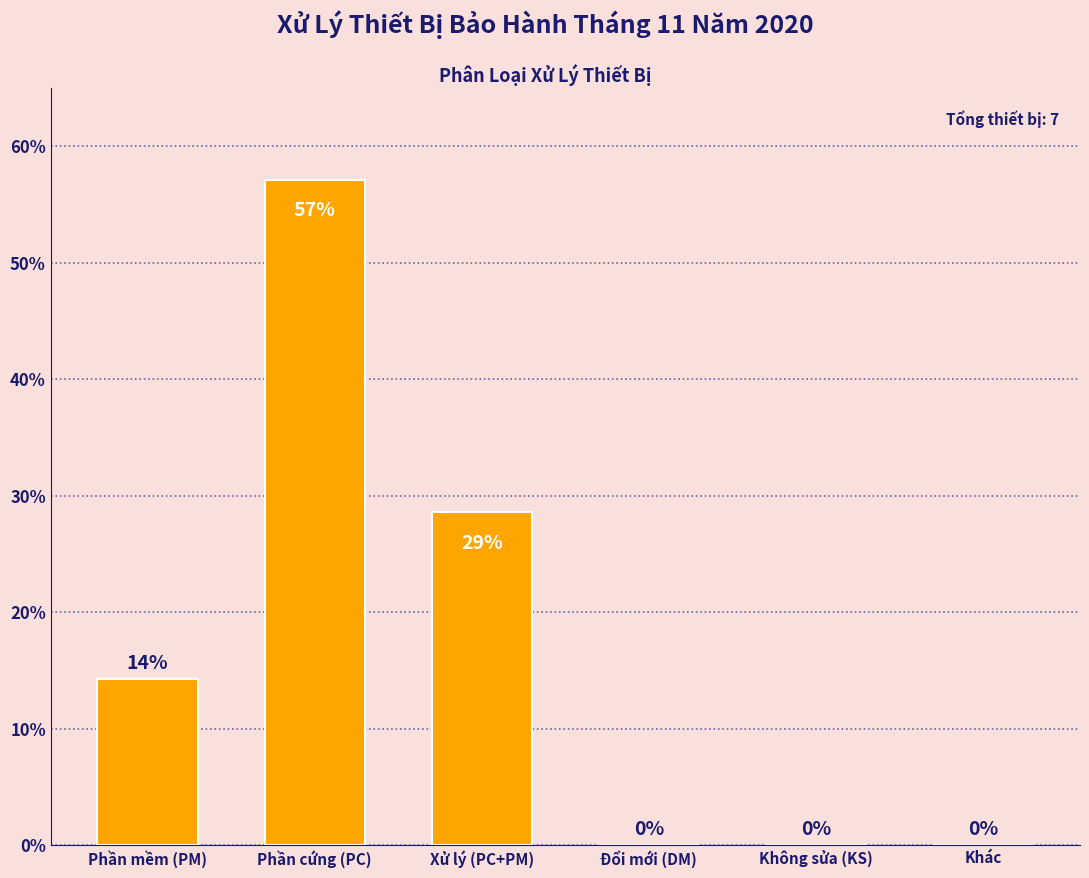

Which category has the highest value across all series?

Phần cứng (PC)